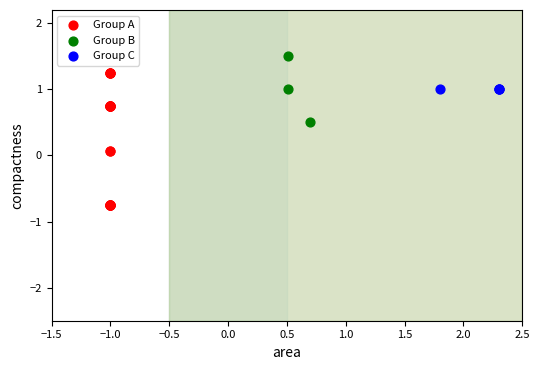

Which series reaches the maximum Y coordinate?

Group B